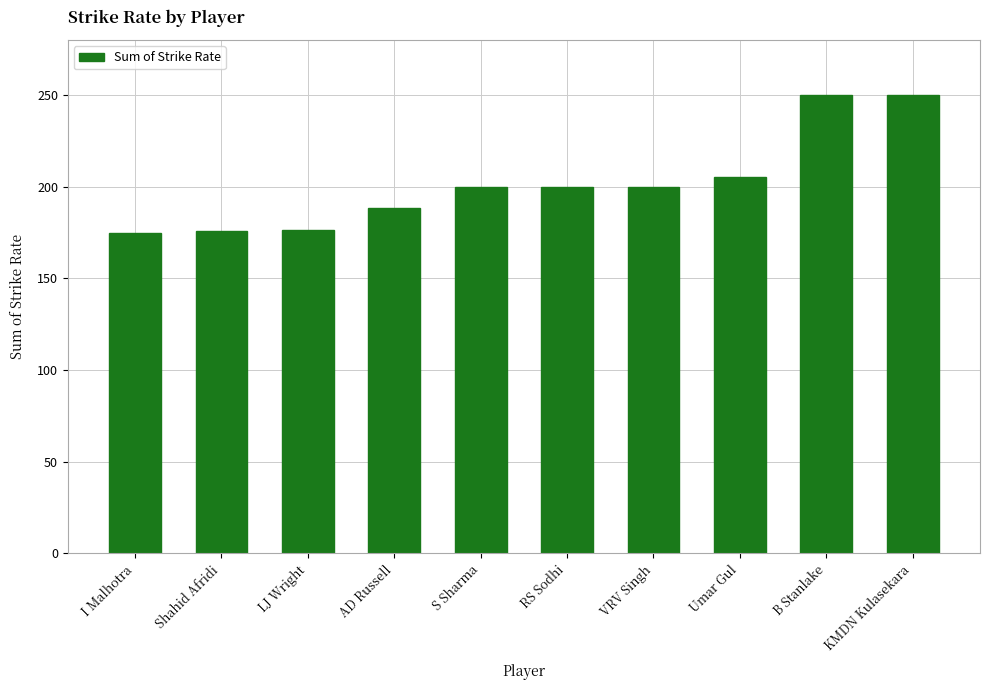

Where is the data nearest to the value 212?

Umar Gul